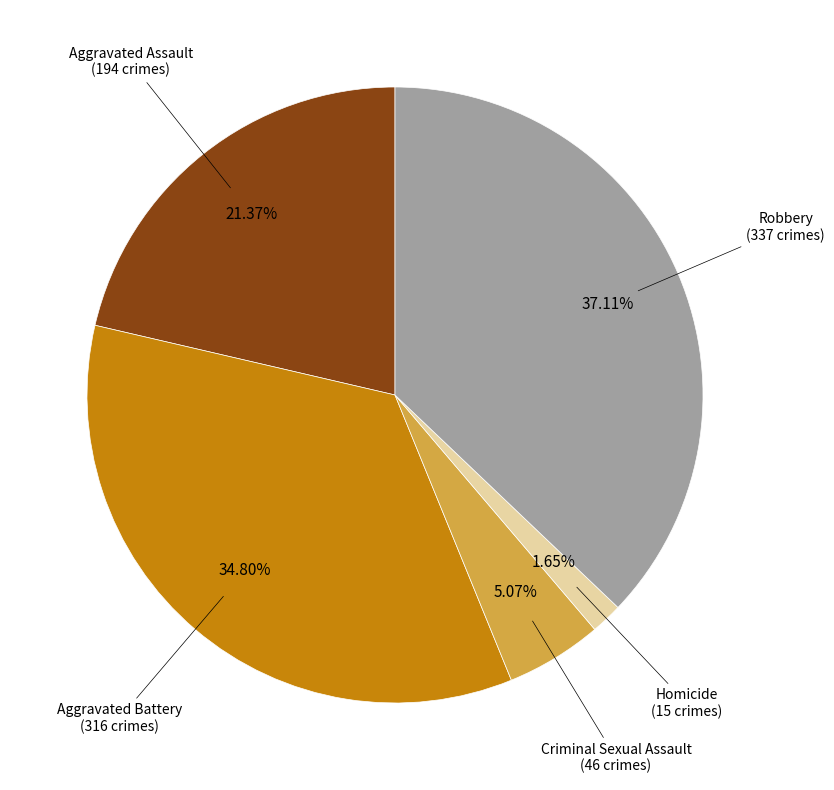

Does any single category account for the majority?

No